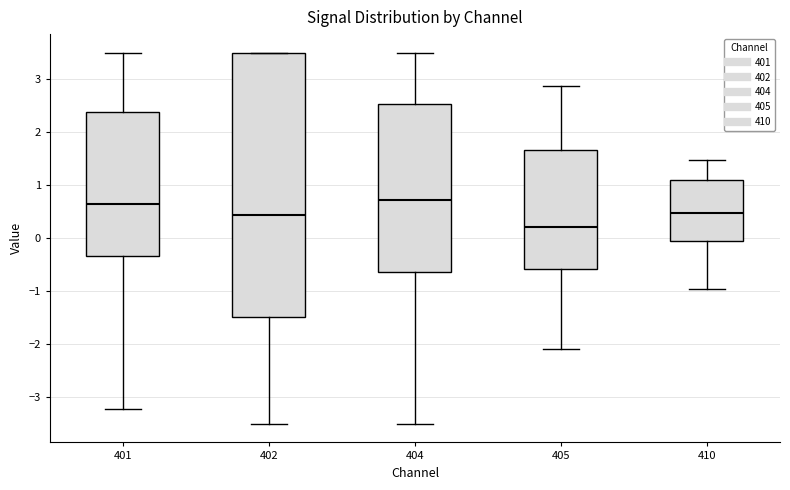

Reading left to right, transcribe this box plot: for each box, give where its median line is, the range the box spans, and where its two whiskers end, as read against the y-axis. The values are not printed on the chart, so give them approximately, as read against the axis.

401: median 0.6, box -0.3 to 2.4, whiskers -3.2 to 3.5
402: median 0.4, box -1.5 to 3.5, whiskers -3.5 to 3.5
404: median 0.7, box -0.6 to 2.5, whiskers -3.5 to 3.5
405: median 0.2, box -0.6 to 1.7, whiskers -2.1 to 2.9
410: median 0.5, box 0.0 to 1.1, whiskers -1.0 to 1.5